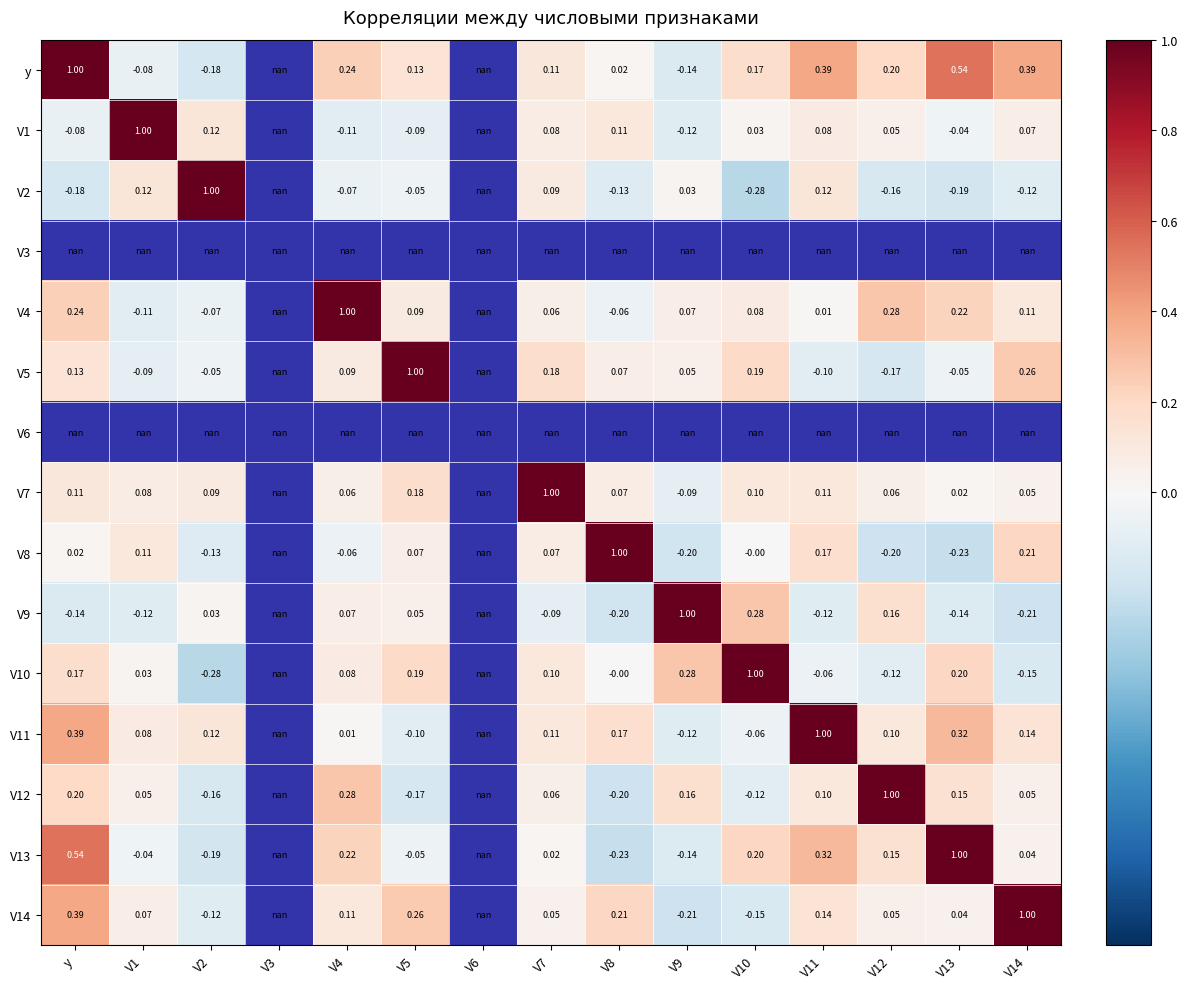

At which category does the chart reach its peak across all series?

y